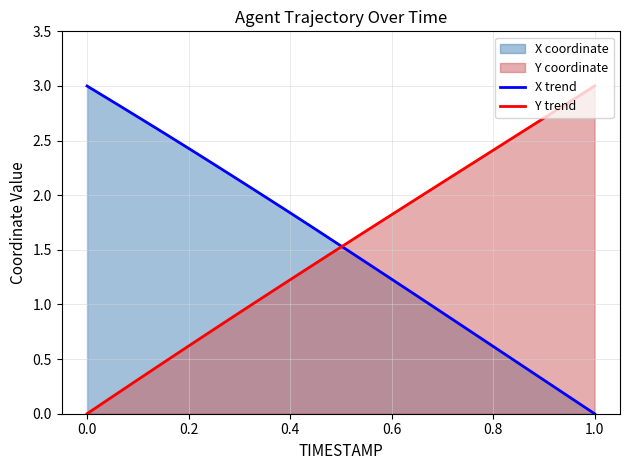

True or false: X trend has a value of 3.0 at 0.0.

True